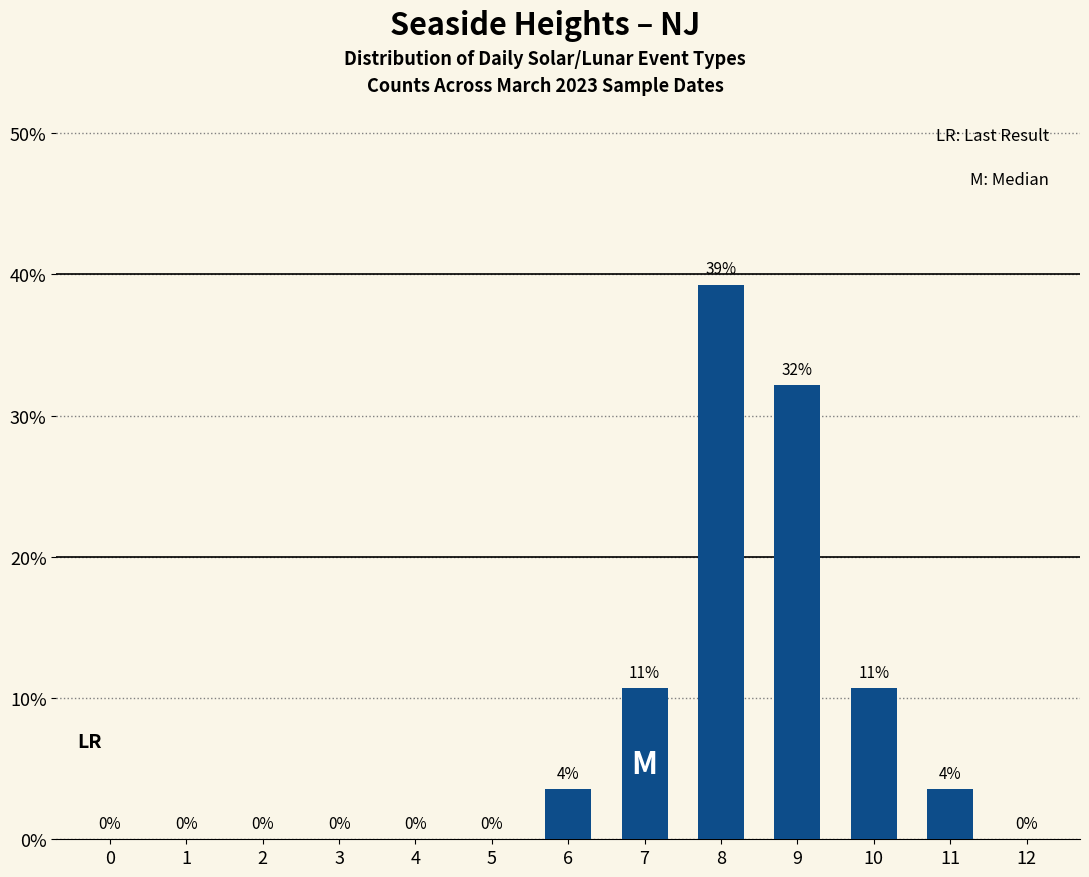

Between 6 and 9, which is larger?

9